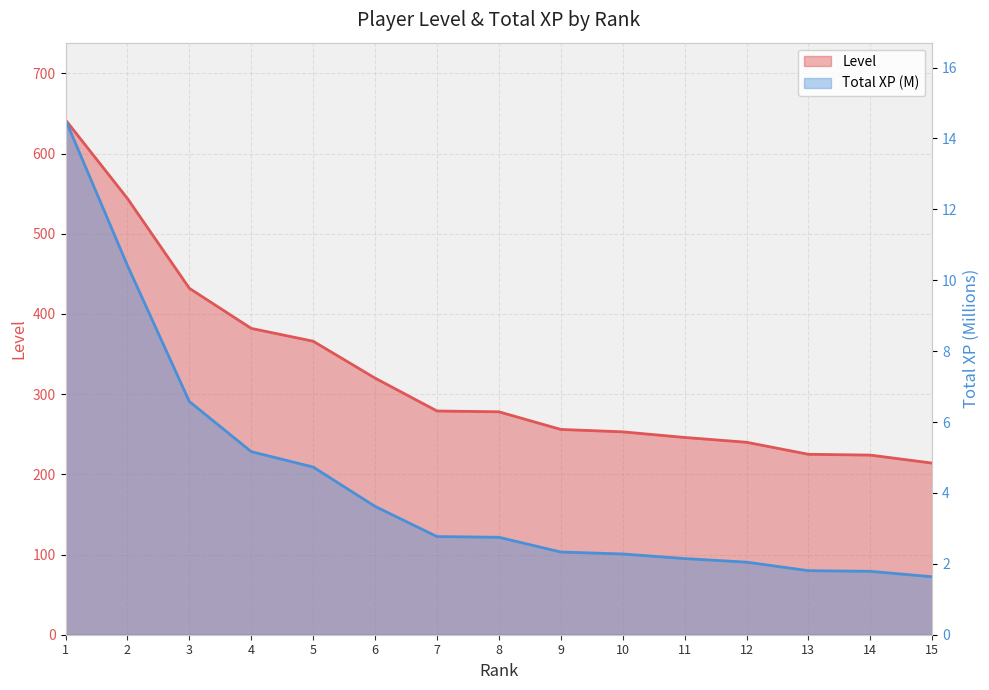

Read the Total XP (M) value at 4.

5.2